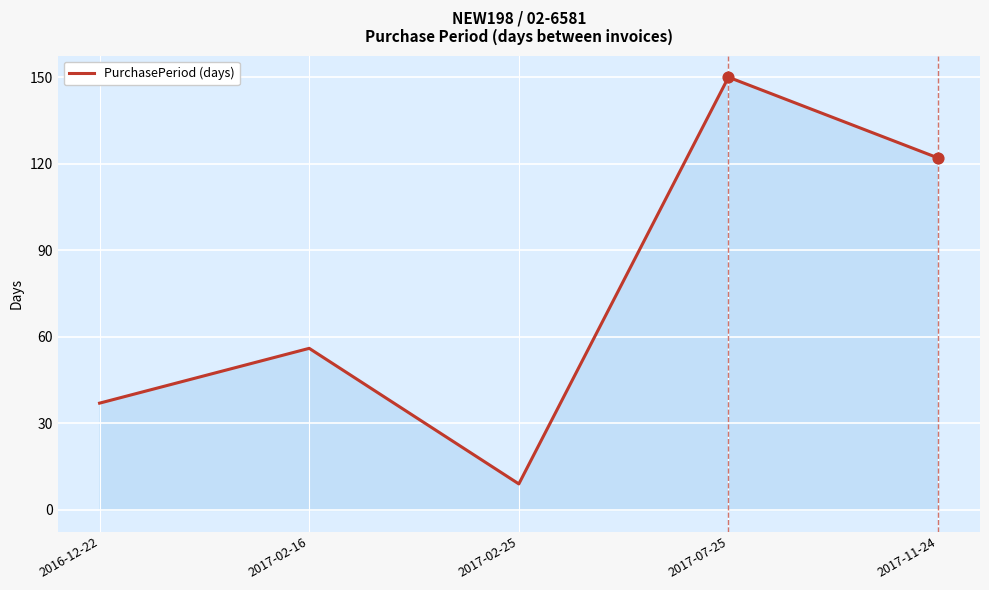

What is the change in value from 2017-02-25 to 2017-11-24?

+113